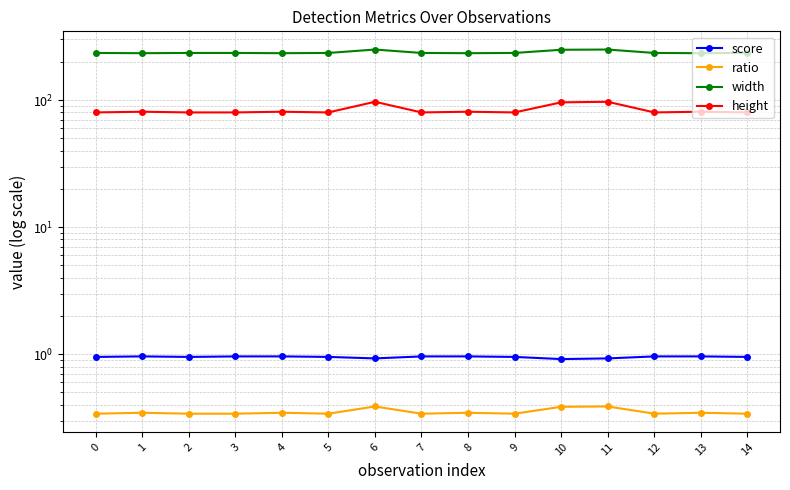

Reading left to right, transcribe all the data shown in this chart.

score: 1.0	1.0	1.0	1.0	1.0	1.0	0.9	1.0	1.0	1.0	0.9	0.9	1.0	1.0	1.0
ratio: 0.3	0.3	0.3	0.3	0.3	0.3	0.4	0.3	0.3	0.3	0.4	0.4	0.3	0.3	0.3
width: 235.0	234.0	235.0	235.0	234.0	235.0	250.0	235.0	234.0	235.0	249.0	250.0	235.0	234.0	235.0
height: 80.0	81.0	80.0	80.0	81.0	80.0	97.0	80.0	81.0	80.0	96.0	97.0	80.0	81.0	80.0